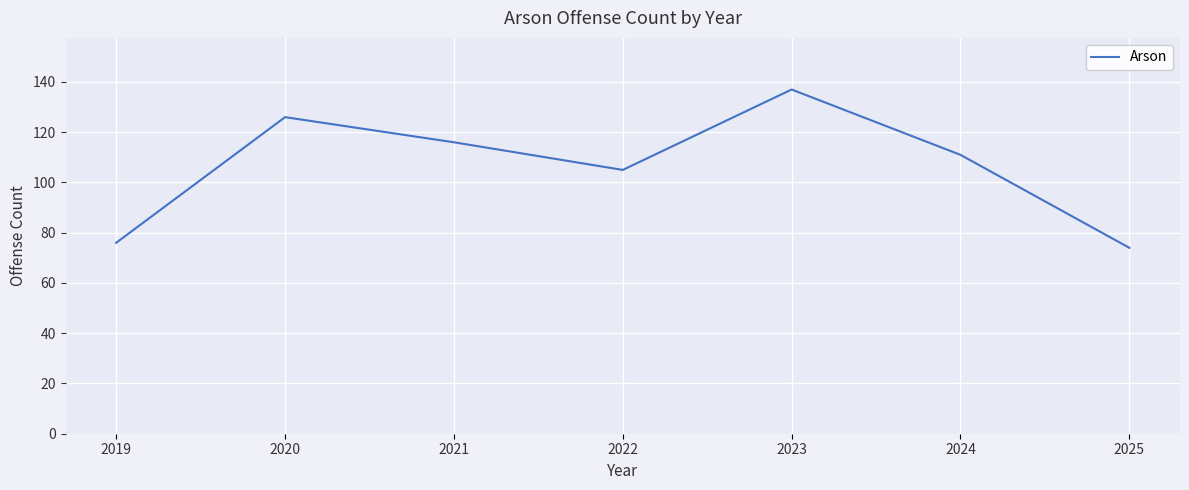

What is the difference between the values at 2025 and 2019?

2